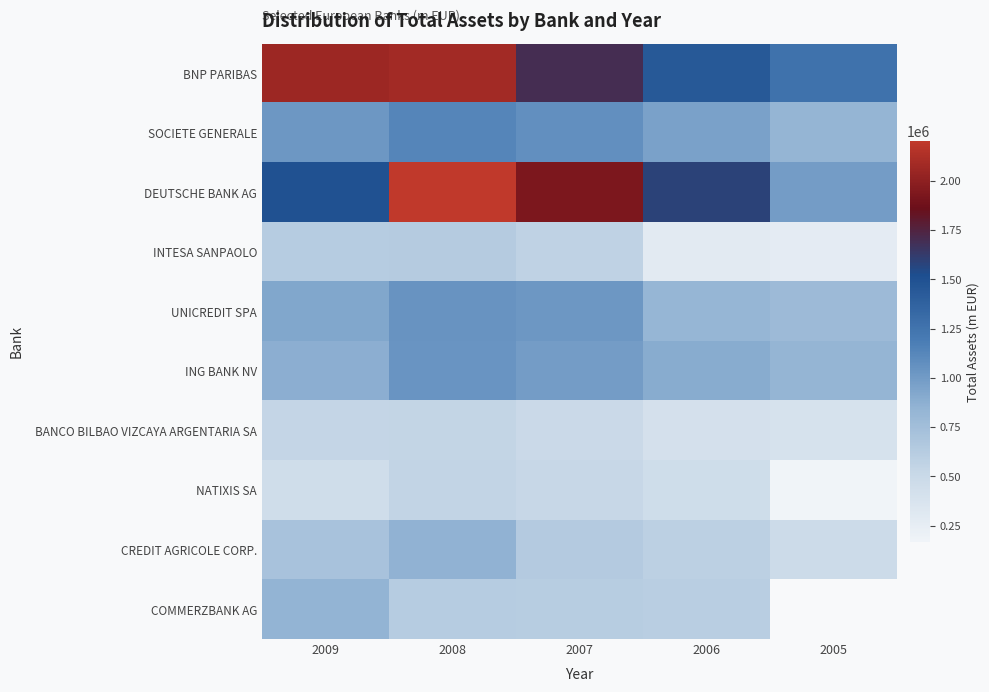

What is the average value of the BANCO BILBAO VIZCAYA ARGENTARIA SA series?

476749.2